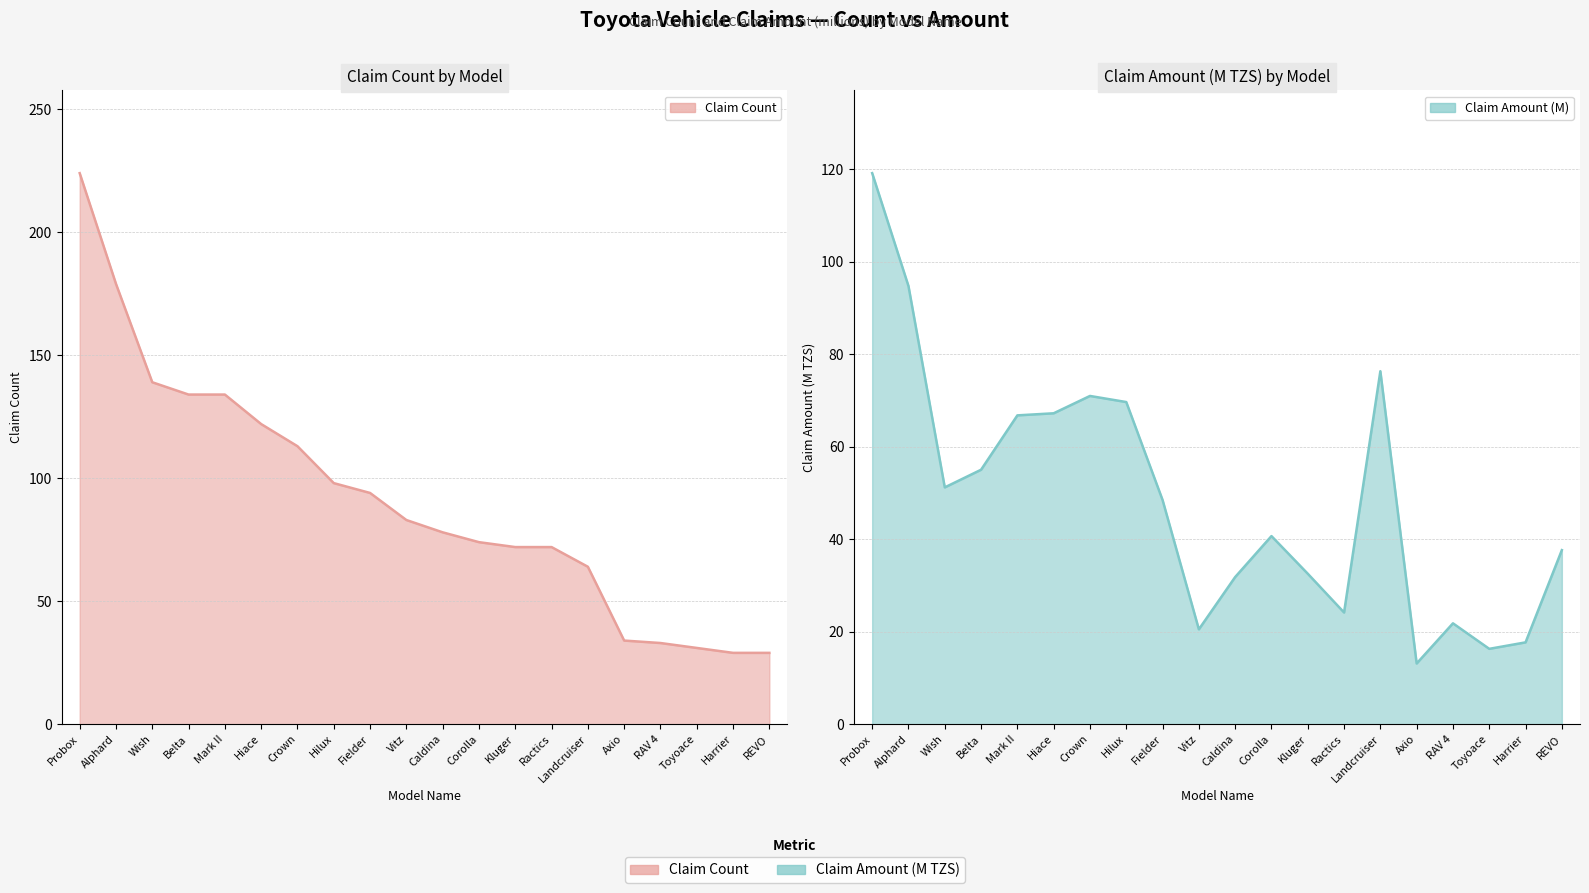

Is the value of Claim Count at Harrier greater than the value of Claim Amount (M) at Corolla?

No